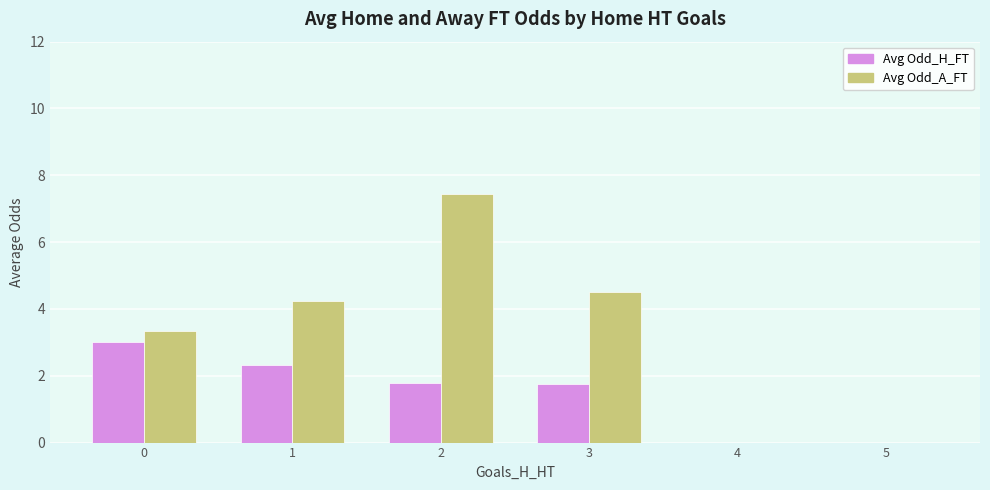

Is it true that Avg Odd_H_FT equals 3.0 at 0?

True